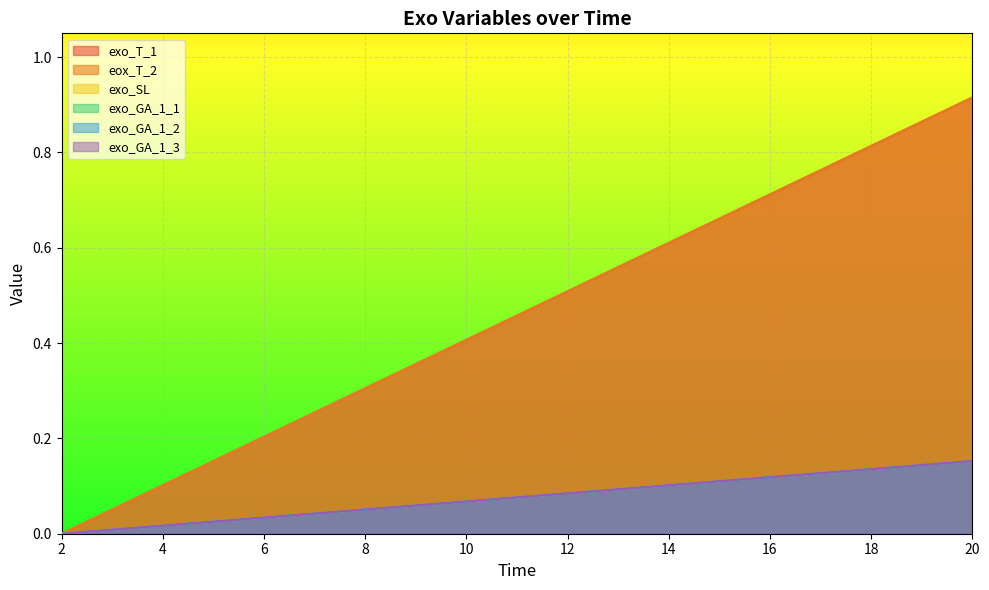

What is the value of the exo_T_1 point at the 8th from the left?

0.4